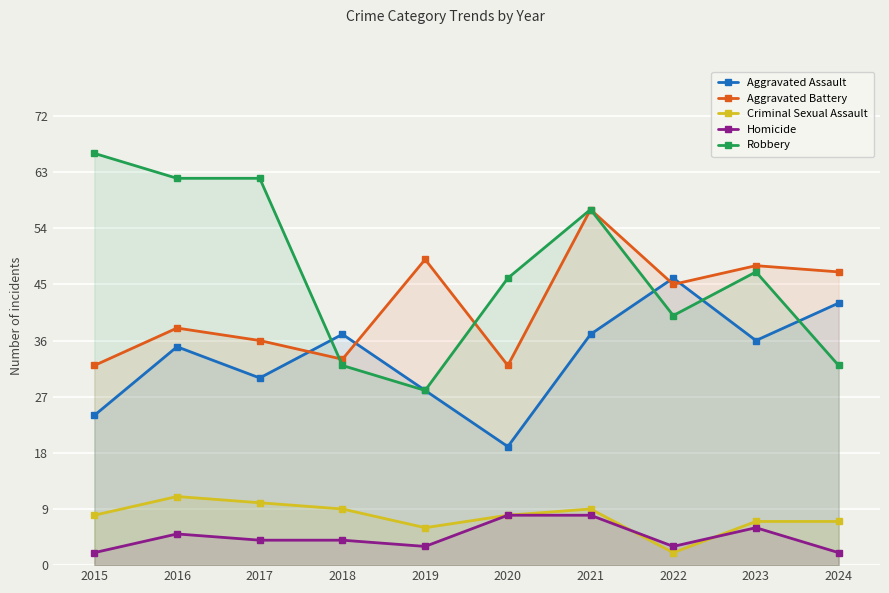

Count the number of data series in this chart.

5